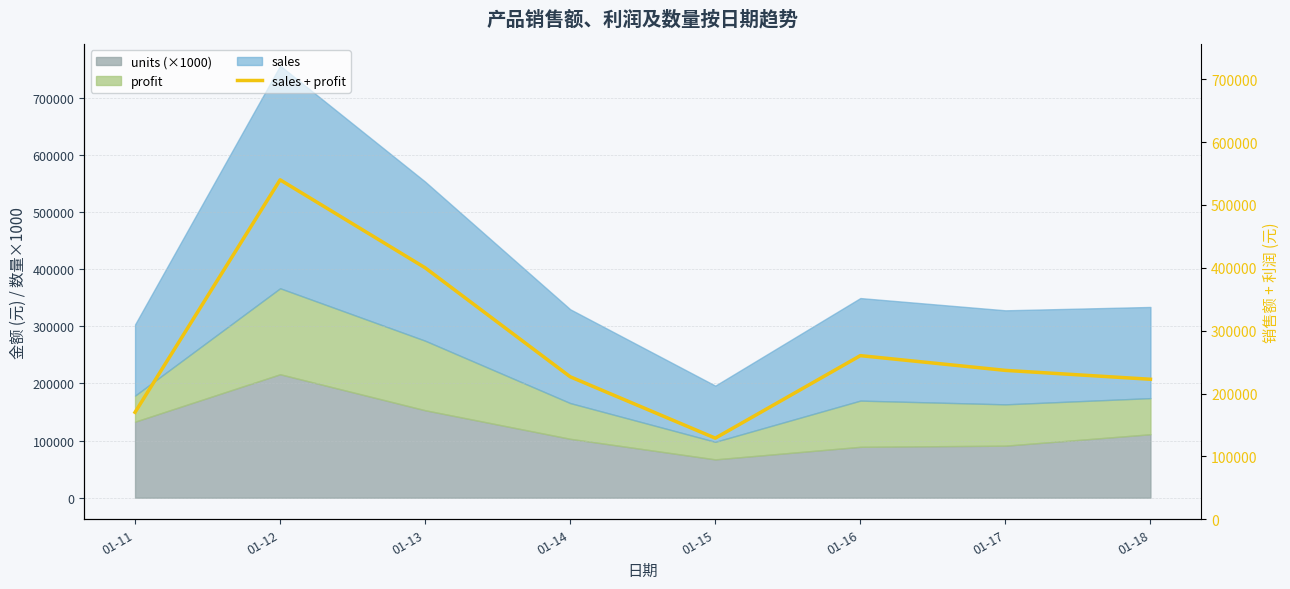

How many points are lower than both their immediate neighbors (excluding endpoints)?

1